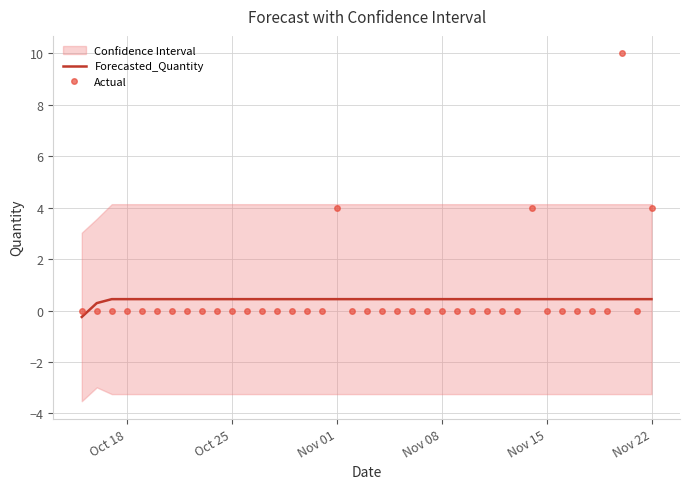

Which series has the largest total across all categories?

Actual